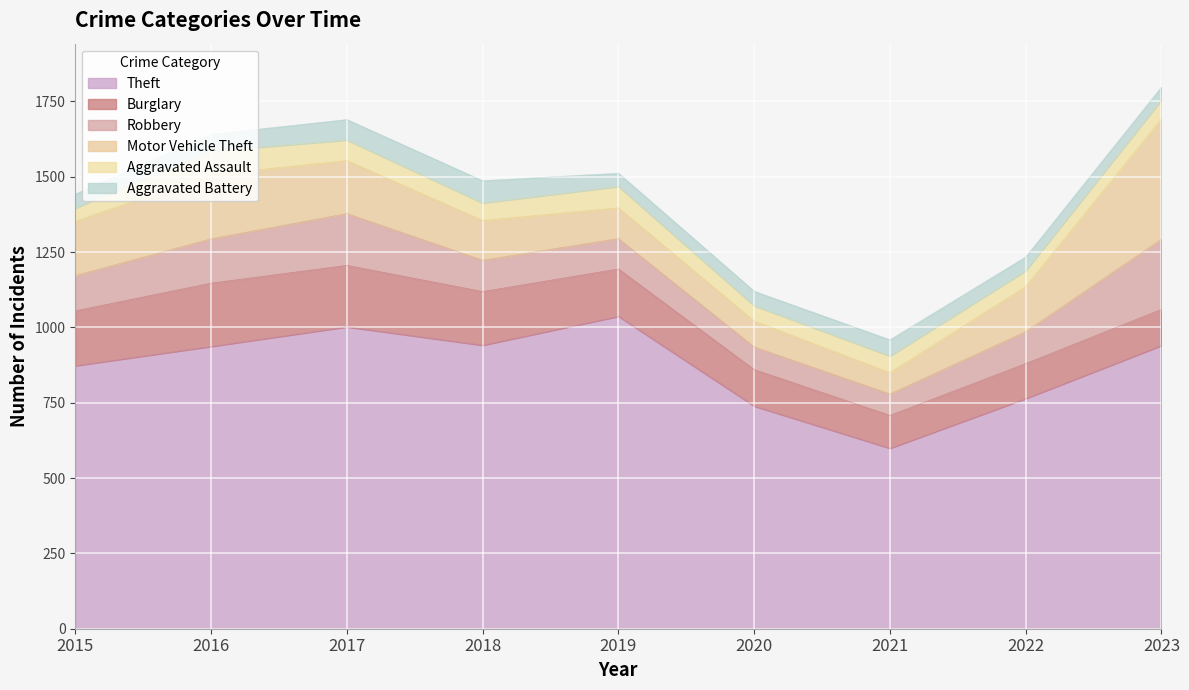

Reading left to right, transcribe all the data shown in this chart.

Theft: 2015=873	2016=937	2017=1002	2018=941	2019=1037	2020=739	2021=599	2022=764	2023=940
Burglary: 2015=182	2016=210	2017=204	2018=178	2019=157	2020=121	2021=109	2022=116	2023=120
Robbery: 2015=117	2016=147	2017=172	2018=104	2019=101	2020=75	2021=71	2022=106	2023=233
Motor Vehicle Theft: 2015=181	2016=213	2017=176	2018=132	2019=102	2020=86	2021=71	2022=150	2023=399
Aggravated Assault: 2015=43	2016=78	2017=68	2018=58	2019=71	2020=51	2021=55	2022=52	2023=63
Aggravated Battery: 2015=47	2016=56	2017=68	2018=74	2019=44	2020=48	2021=54	2022=46	2023=43